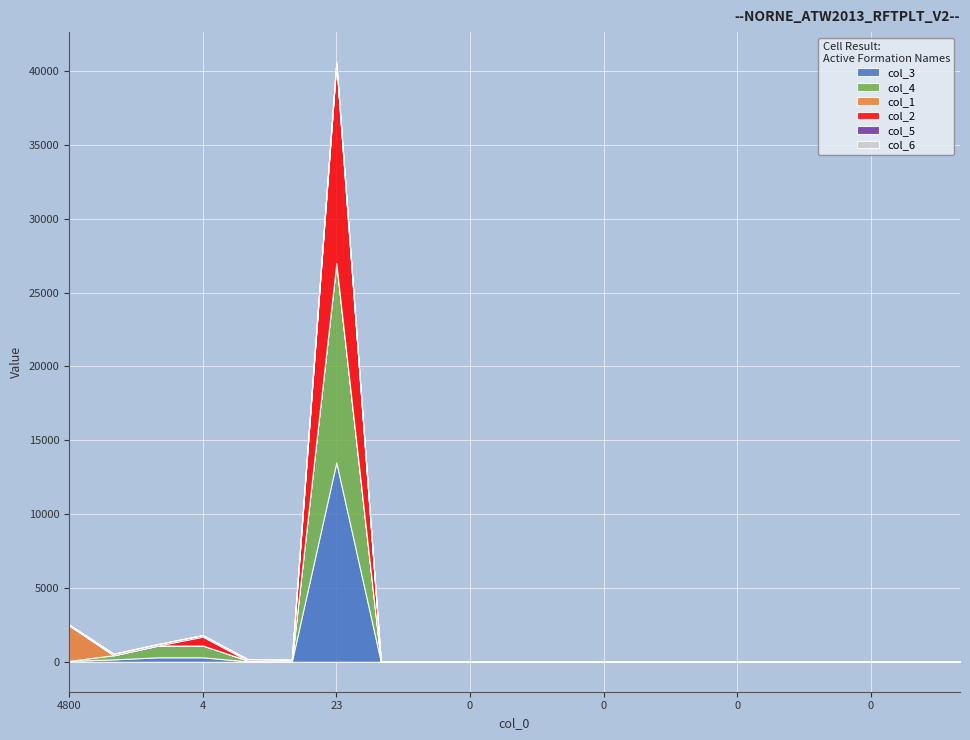

Which series has the widest spread of values?

col_3